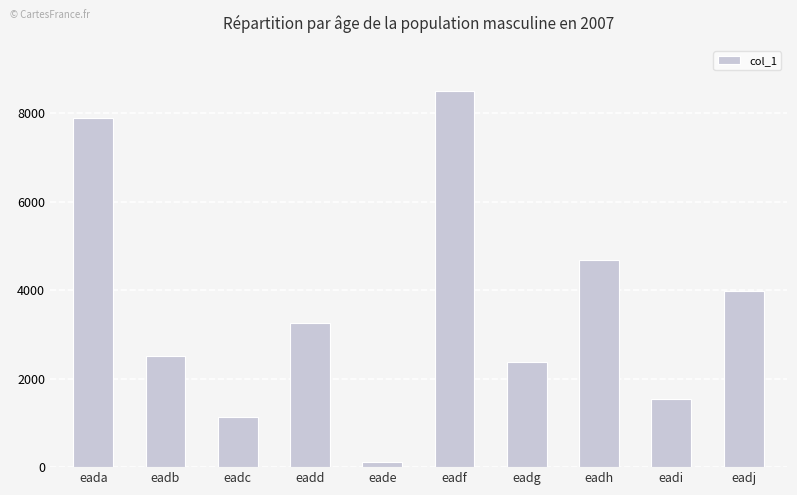

What is the smallest value displayed?

127